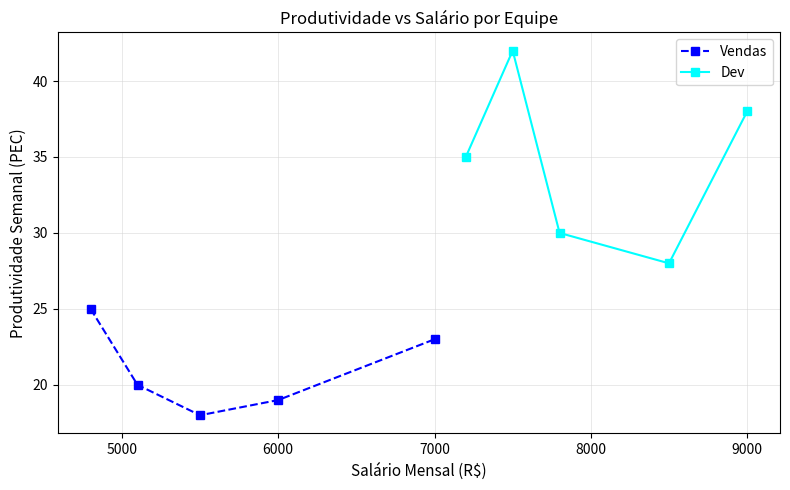

Which series has the widest spread of values?

Dev